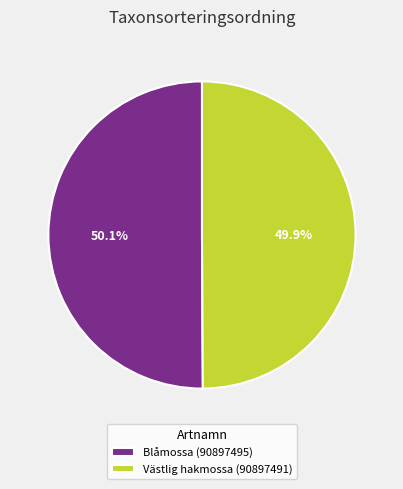

The Blåmossa (90897495) slice represents 60% of the pie. True or false?

False